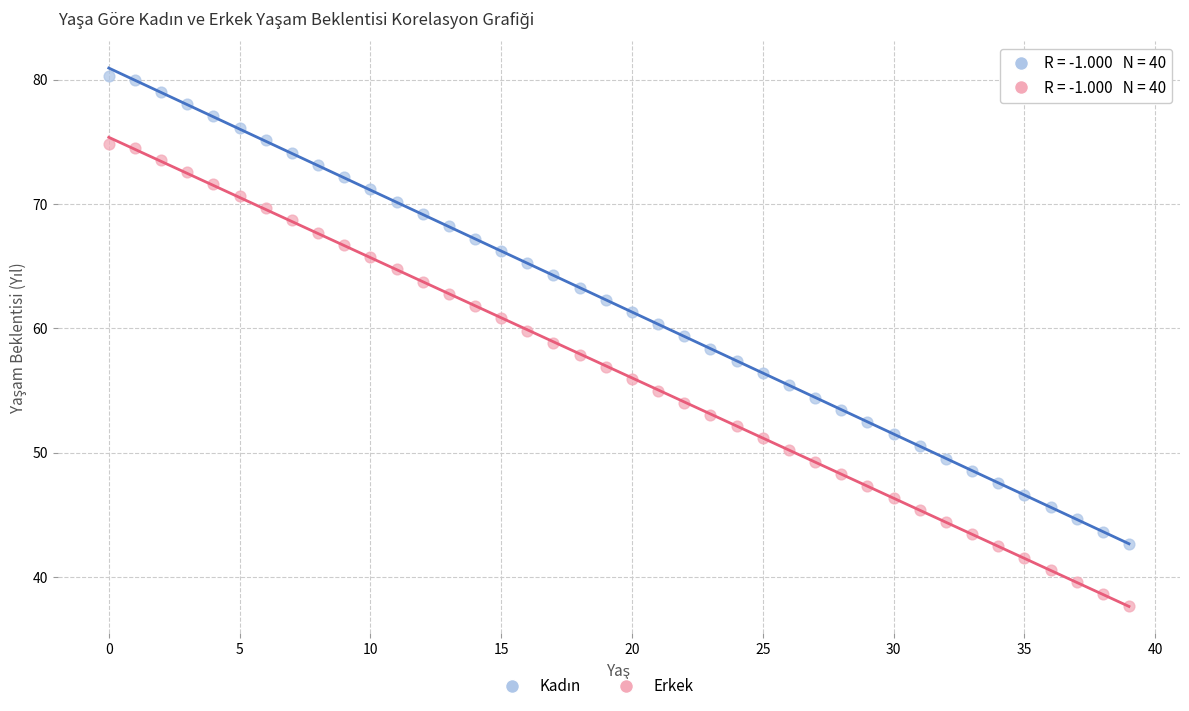

Which series reaches the minimum Y coordinate?

Erkek